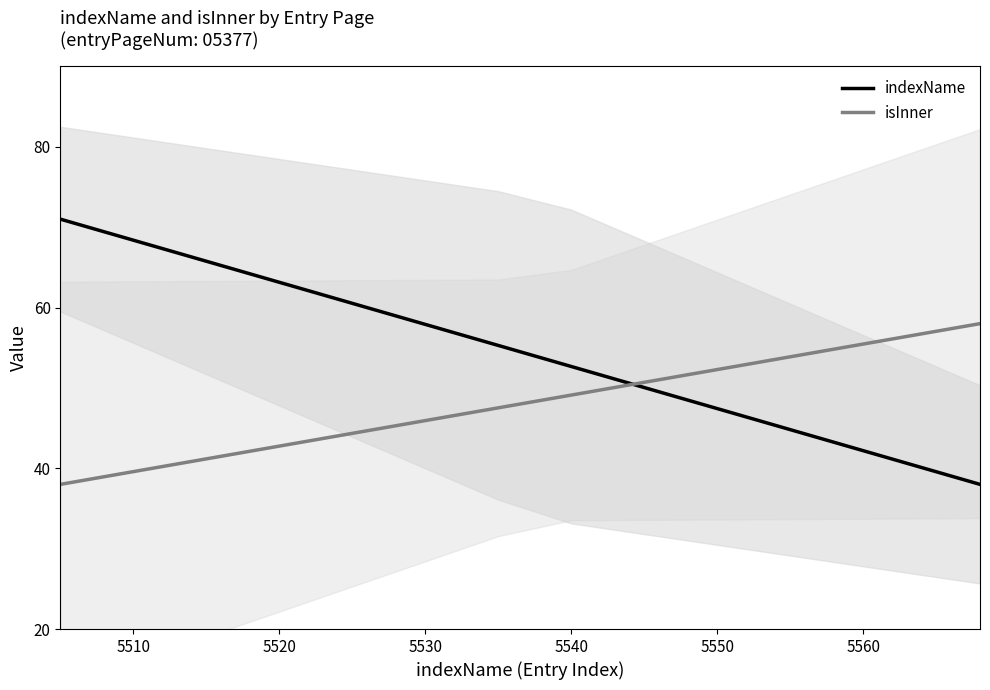

At how many categories does at least one series exceed 38?

15